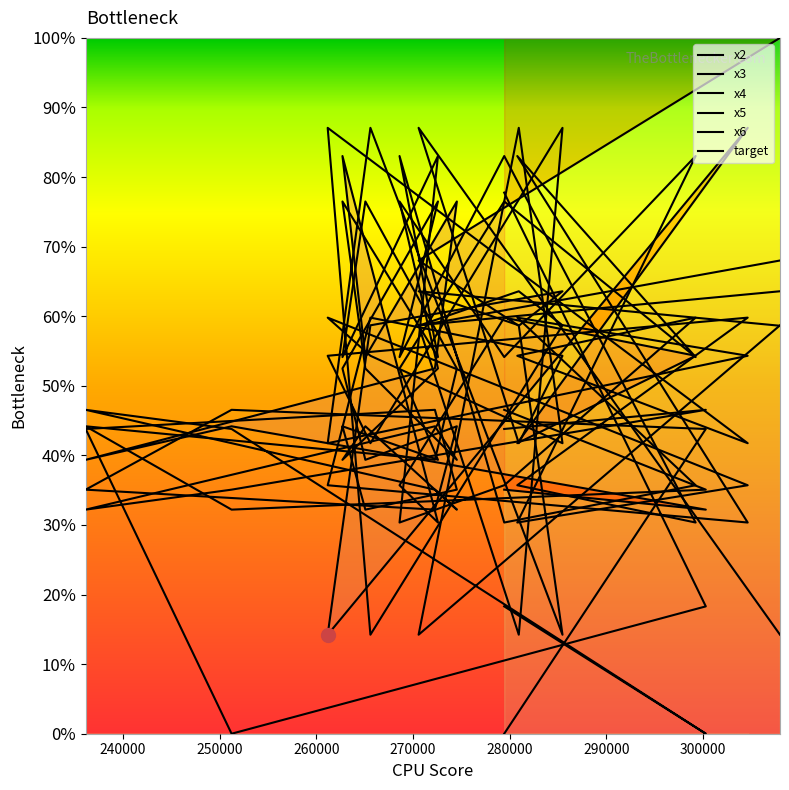

What are all the series names shown in the legend?

x2, x3, x4, x5, x6, target